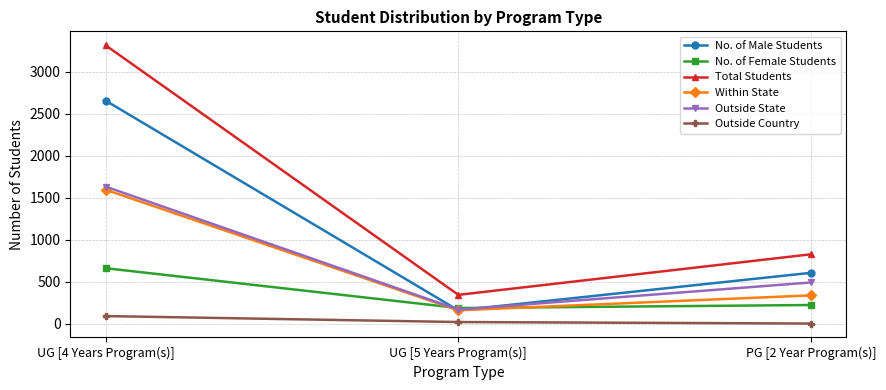

Is it true that Within State equals 81 at PG [2 Year Program(s)]?

False